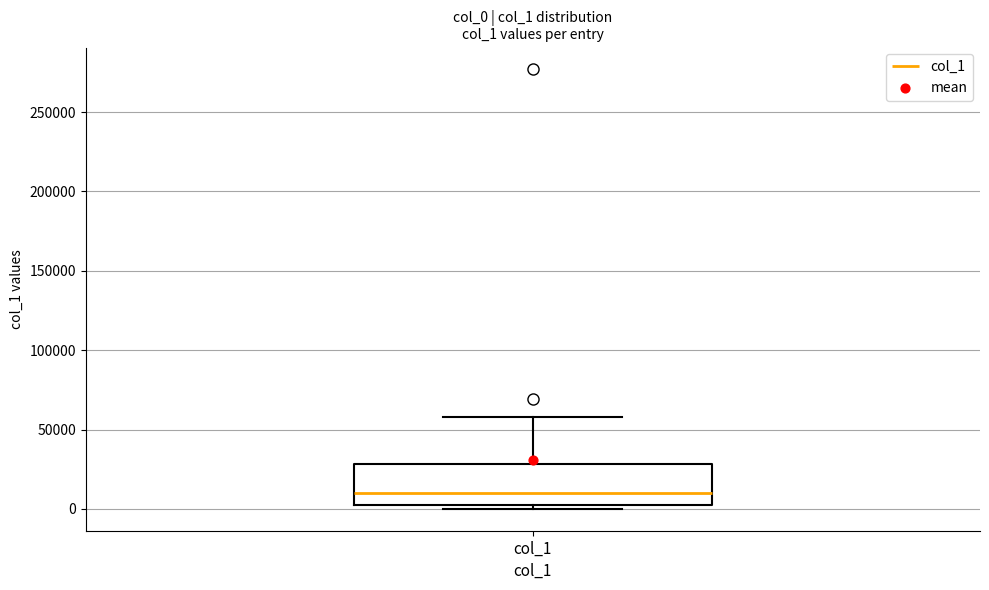

Read this box plot against the y-axis: the position of the median line, the range covered by the box, and the ends of both whiskers. The values are not printed on the chart, so give them approximately, as read against the axis.

median 10000, box 0 to 30000, whiskers 0 (just below the box's lower edge) to 60000